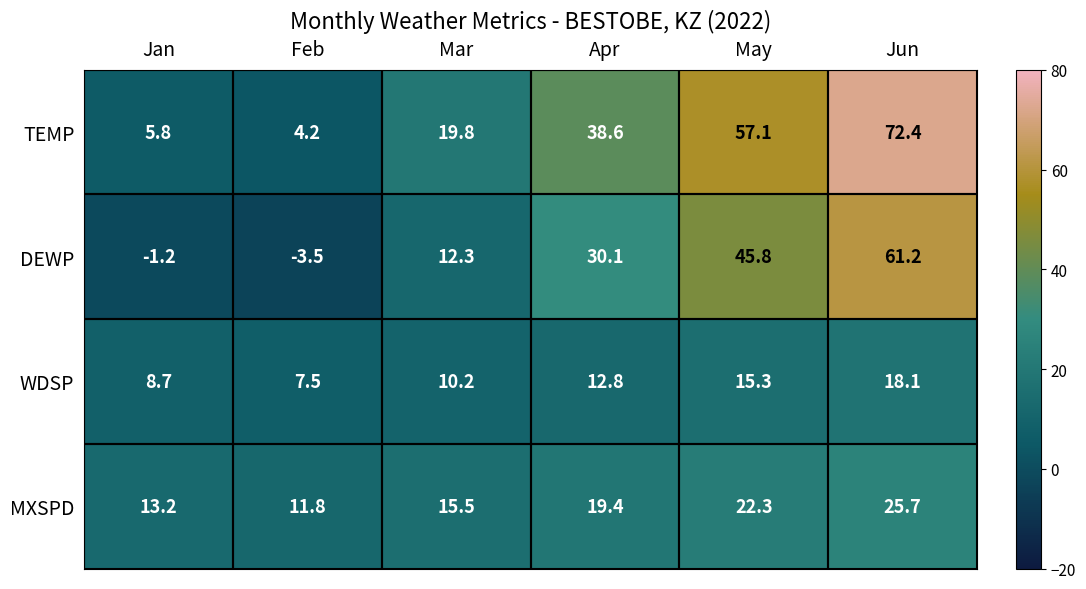

At which label does MXSPD first exceed 19?

Apr